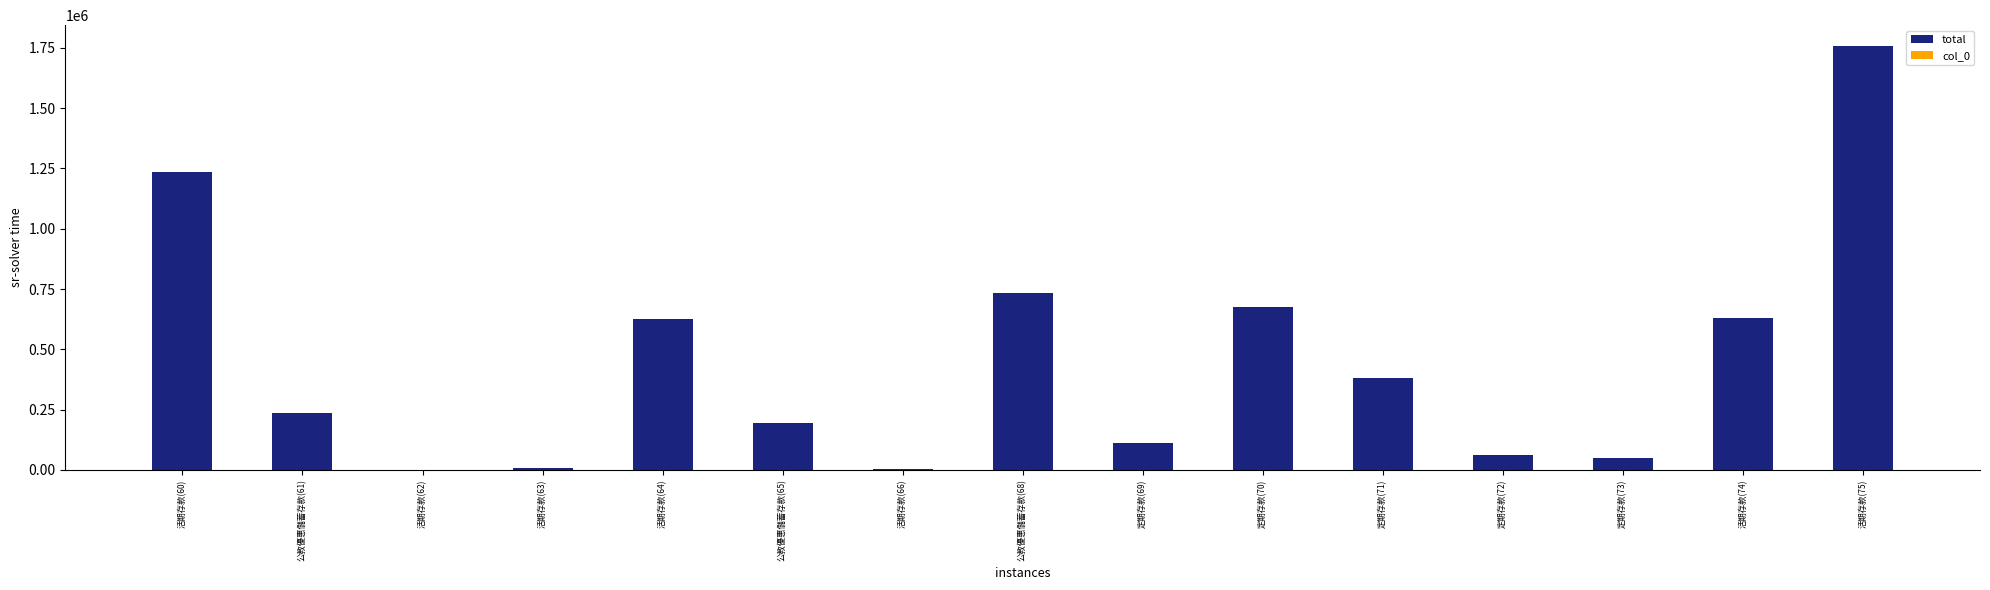

What is the highest value of the total series?

1756303